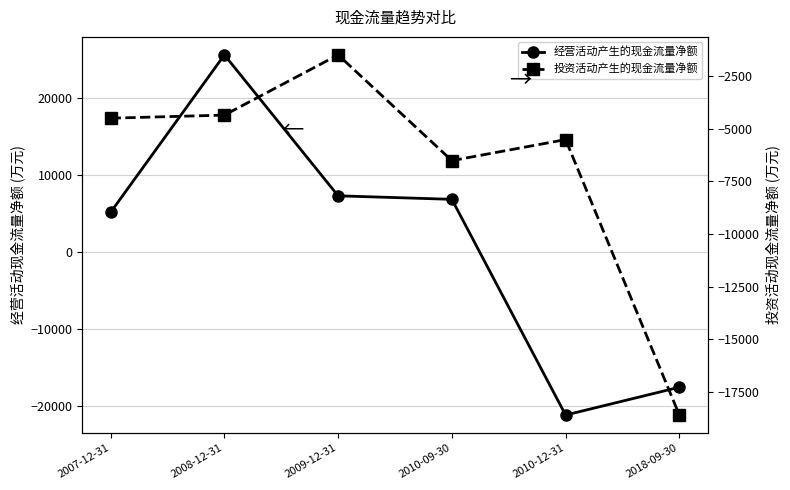

What value does the 经营活动产生的现金流量净额 series have at 2007-12-31?

5194